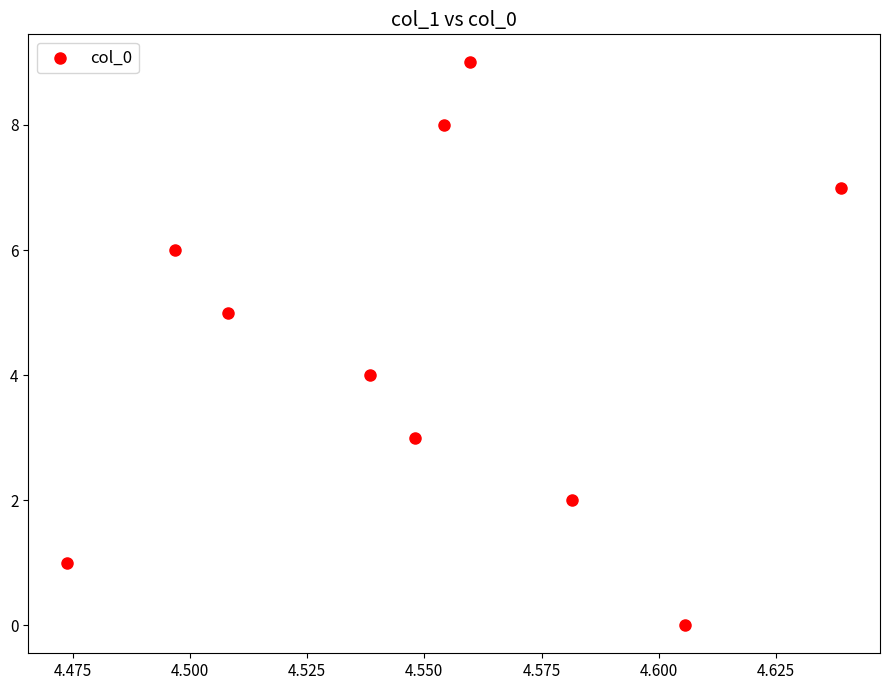

What is the range of Y values (max minus min)?

9